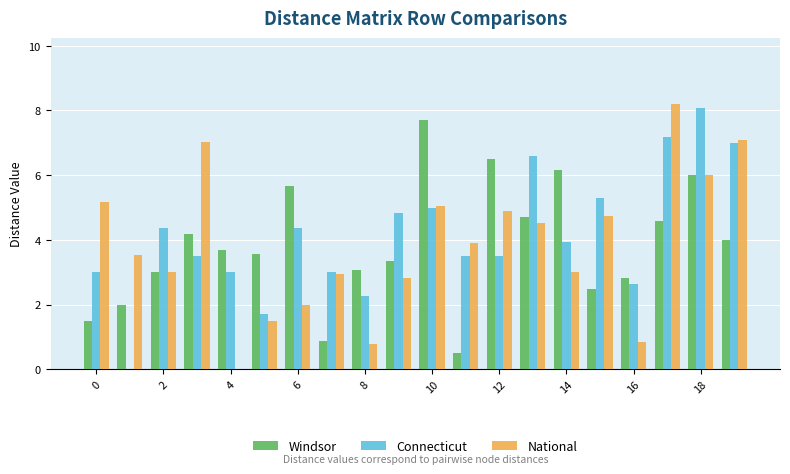

What is the sum of all Connecticut values?

82.7